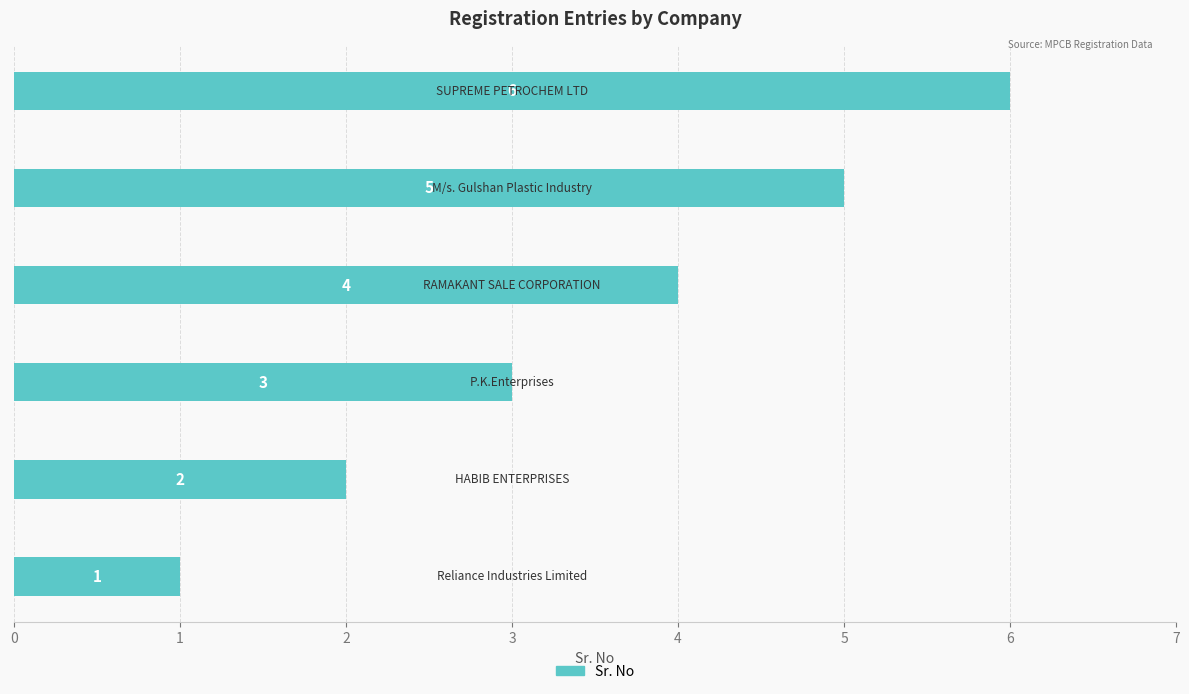

How many values are between 2 and 5?

4